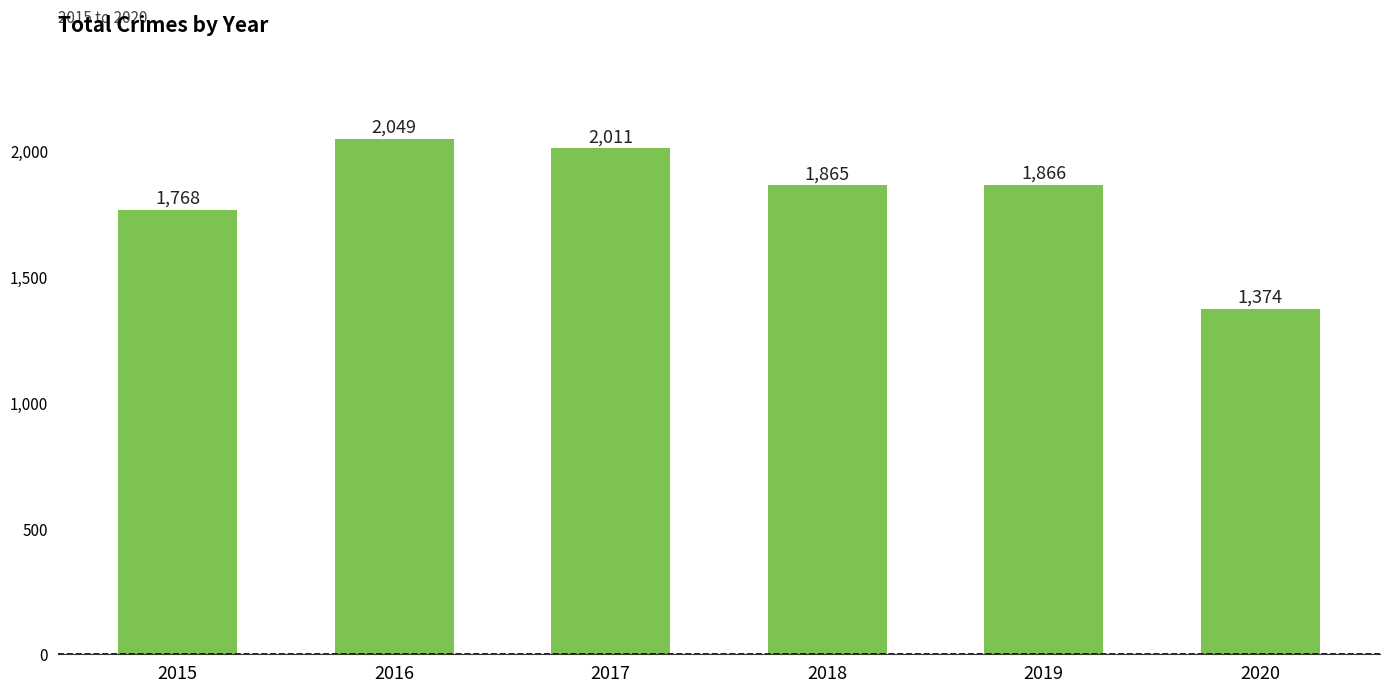

How many values are below 1866?

3